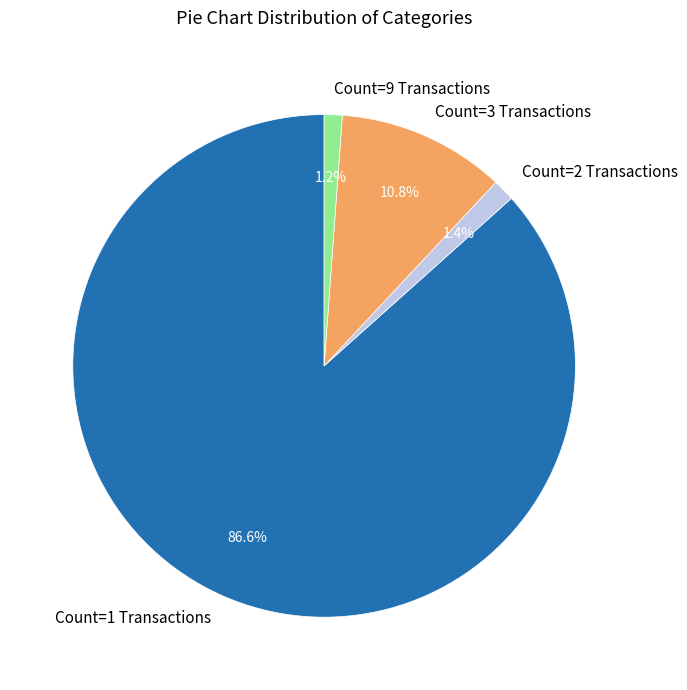

Which slice is the largest?

Count=1 Transactions